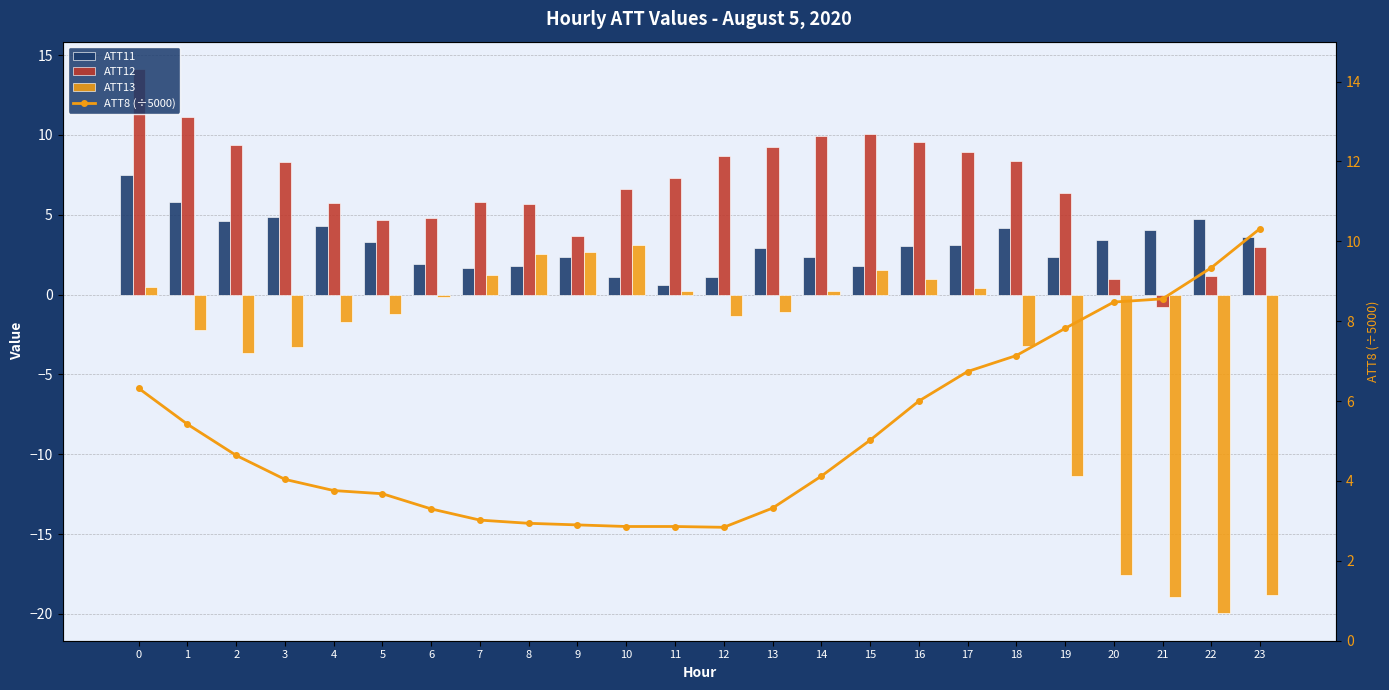

Which series has the largest total across all categories?

ATT12